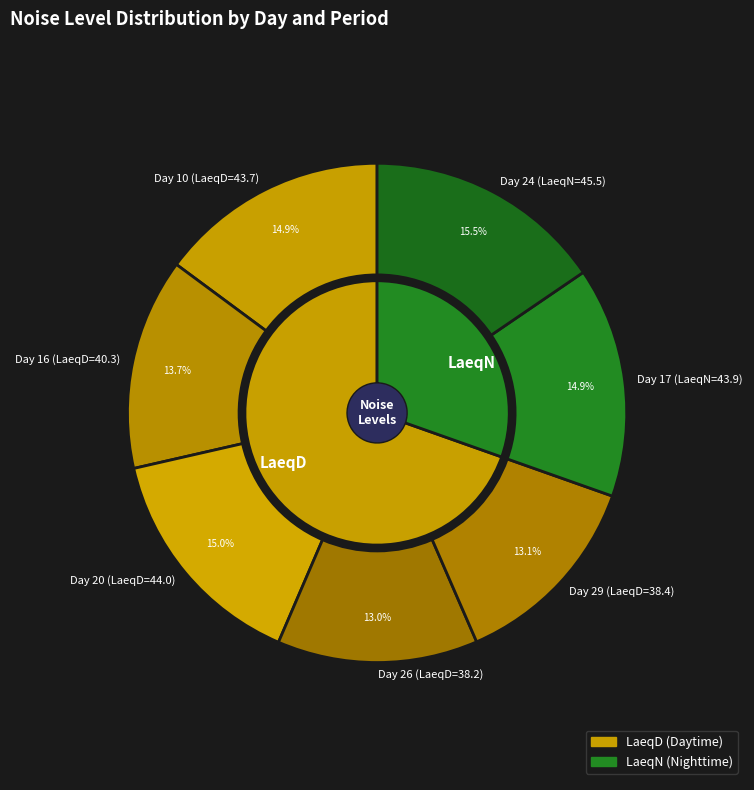

What is the change in value from Day 29 (LaeqD=38.4) to Day 17 (LaeqN=43.9)?

+5.5